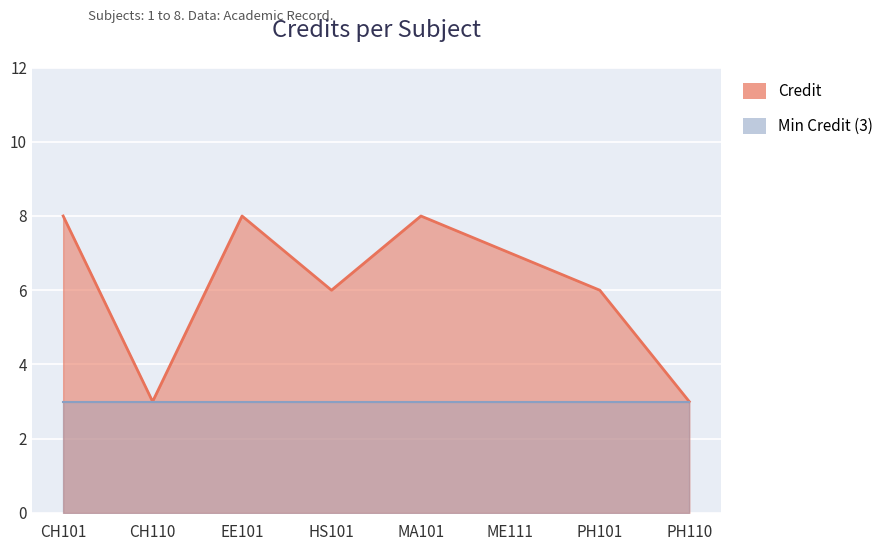

Approximately how many times larger is the value at EE101 compared to ME111?

1.1